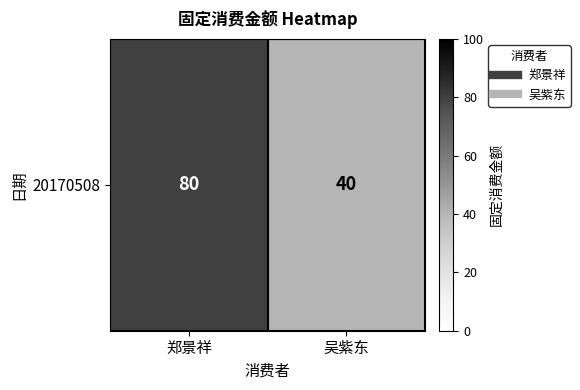

At which label is the value closest to 60?

郑景祥